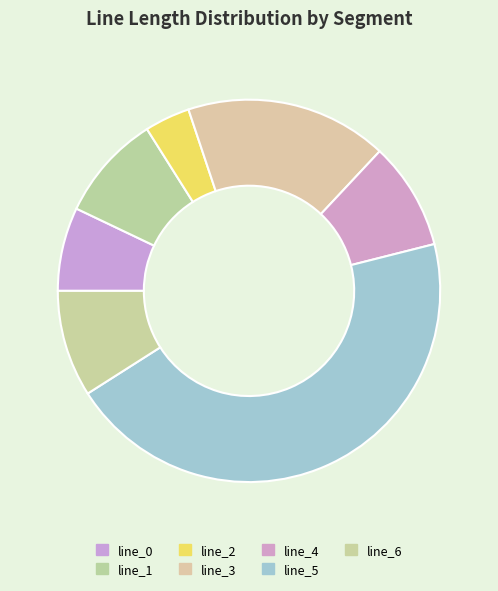

Which slice is the smallest?

line_2